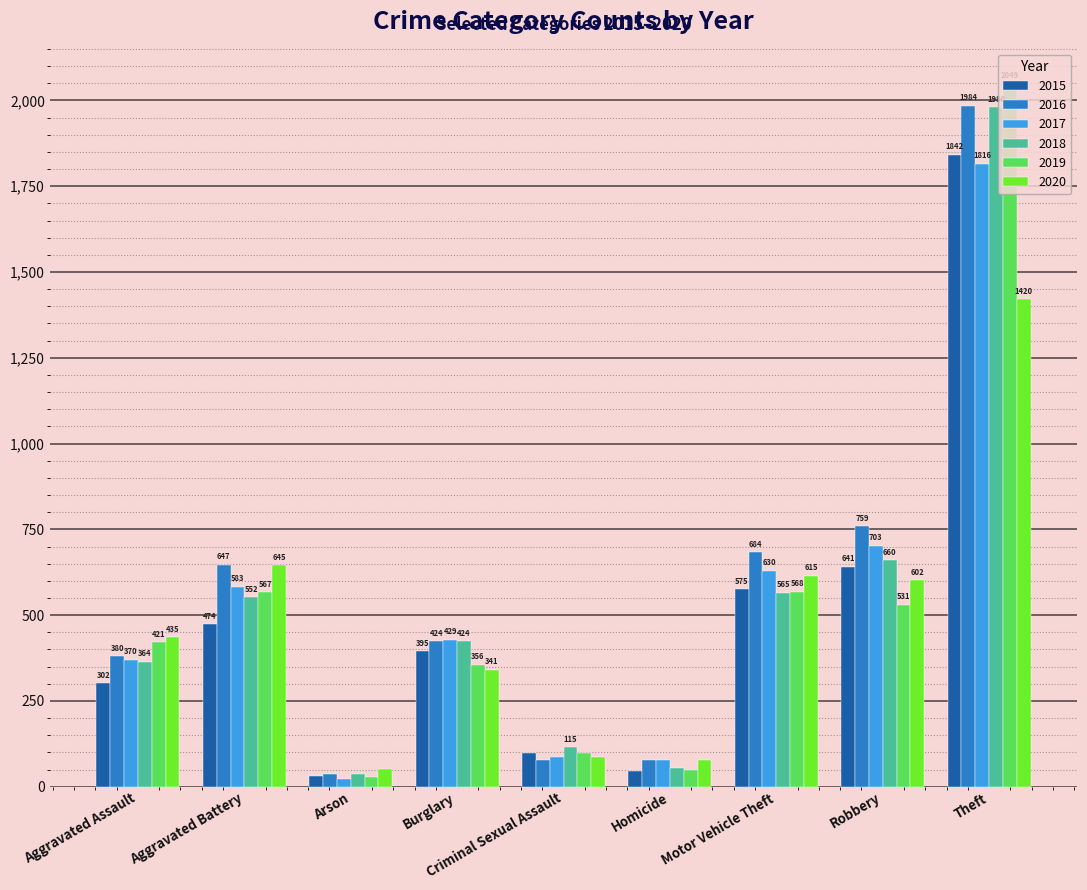

Where does the 2017 series first go above 429?

Aggravated Battery